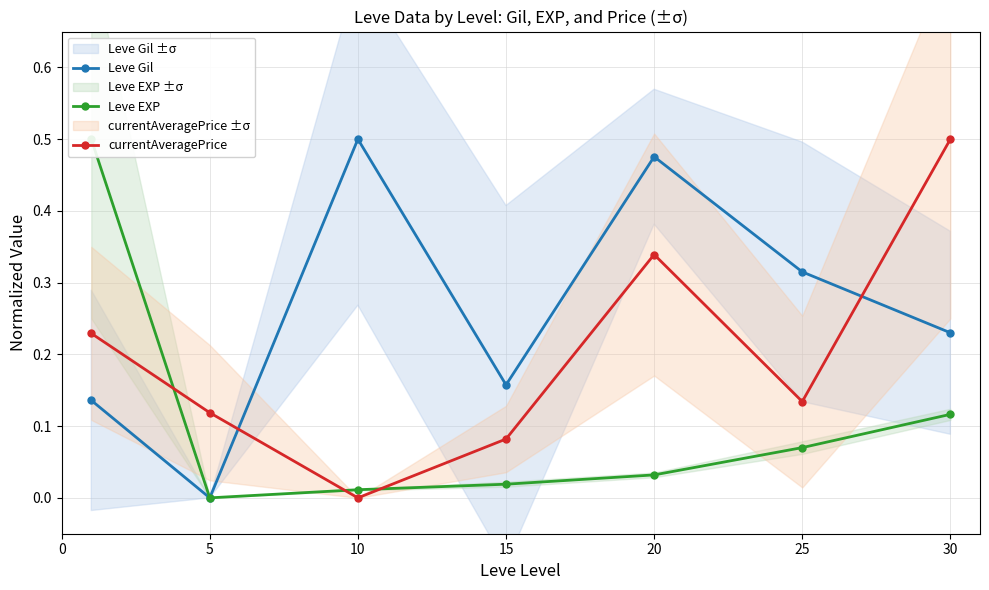

True or false: Leve EXP and Leve Gil intersect in this chart.

False